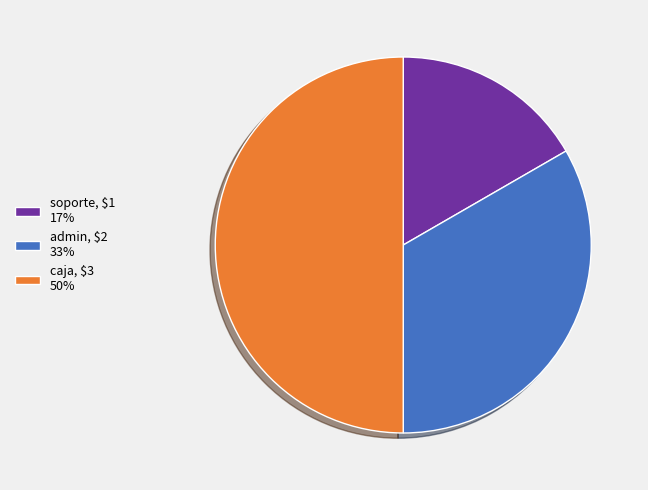

Does admin, $2 33% represent more than half of the total?

No